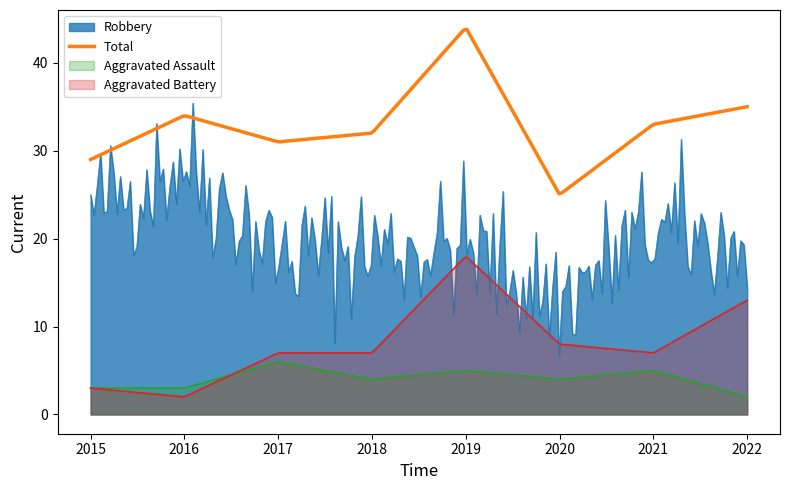

At which category does the chart reach its minimum across all series?

2022